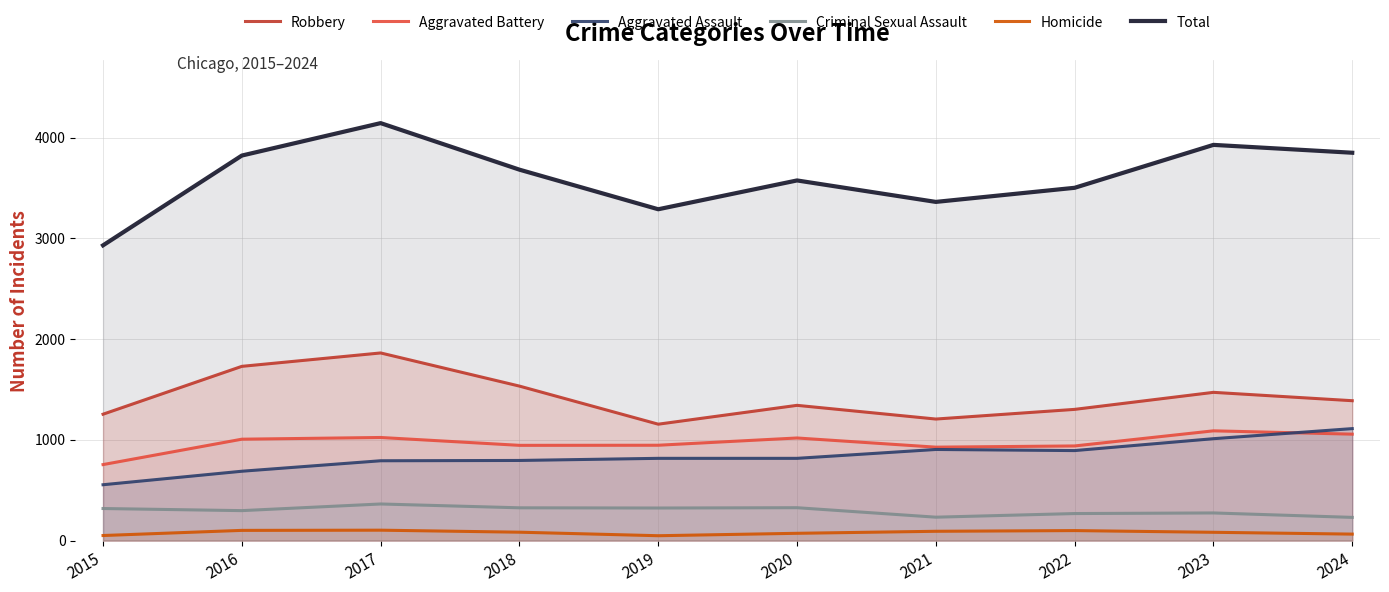

Which series has the largest total across all categories?

Total